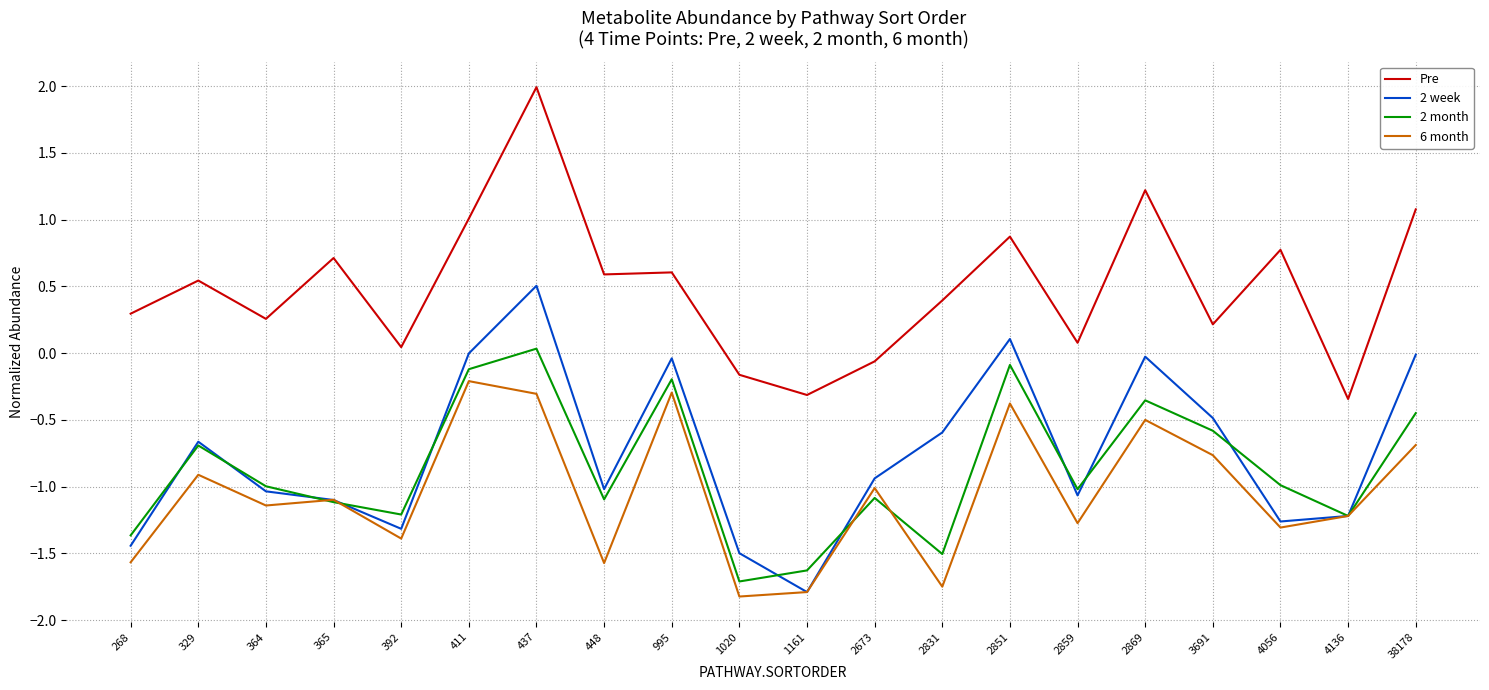

Which category has the highest value in the 2 week series?

437